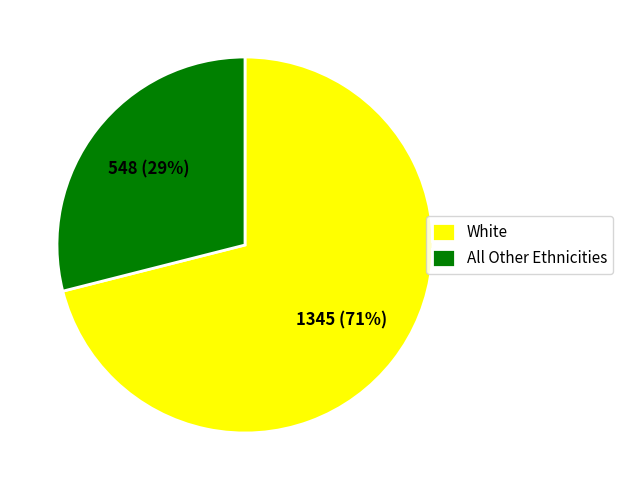

Count the number of slices in the pie.

2